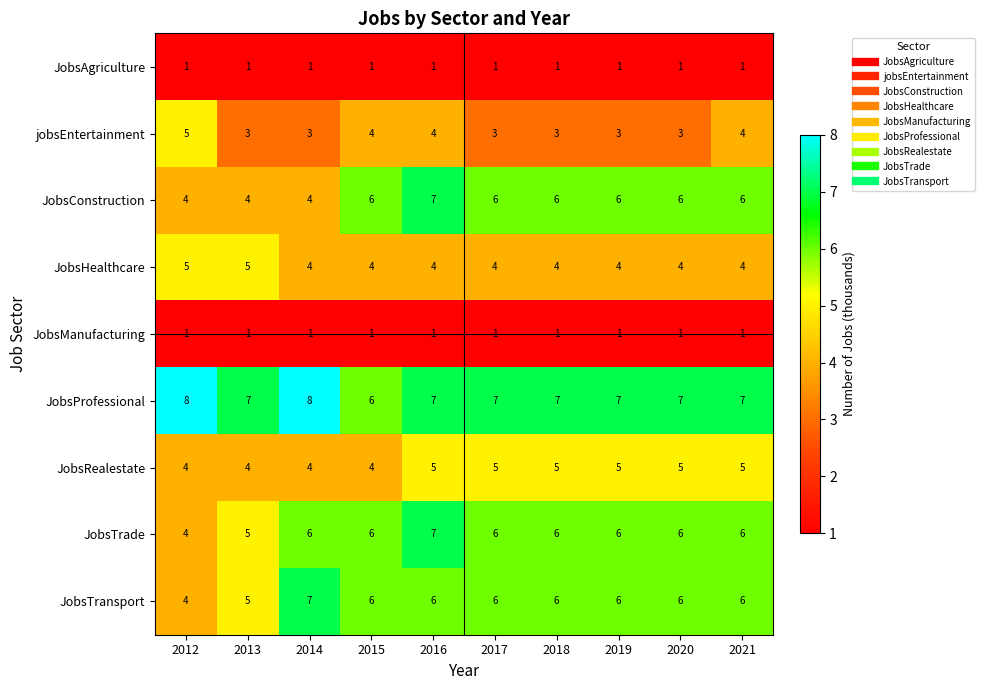

What is the difference between the highest and lowest values at 2019?

6